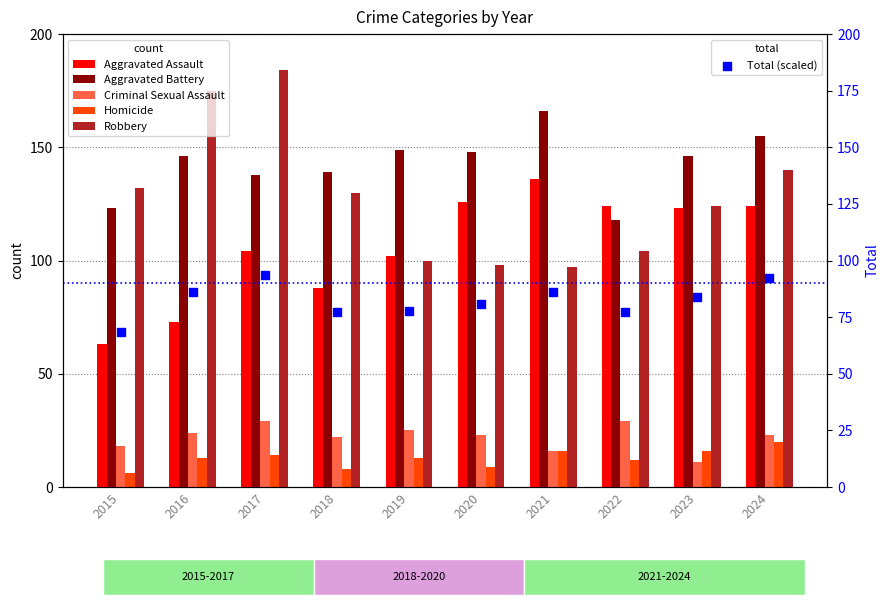

Is the value of Aggravated Assault at 2020 greater than the value of Aggravated Battery at 2018?

No